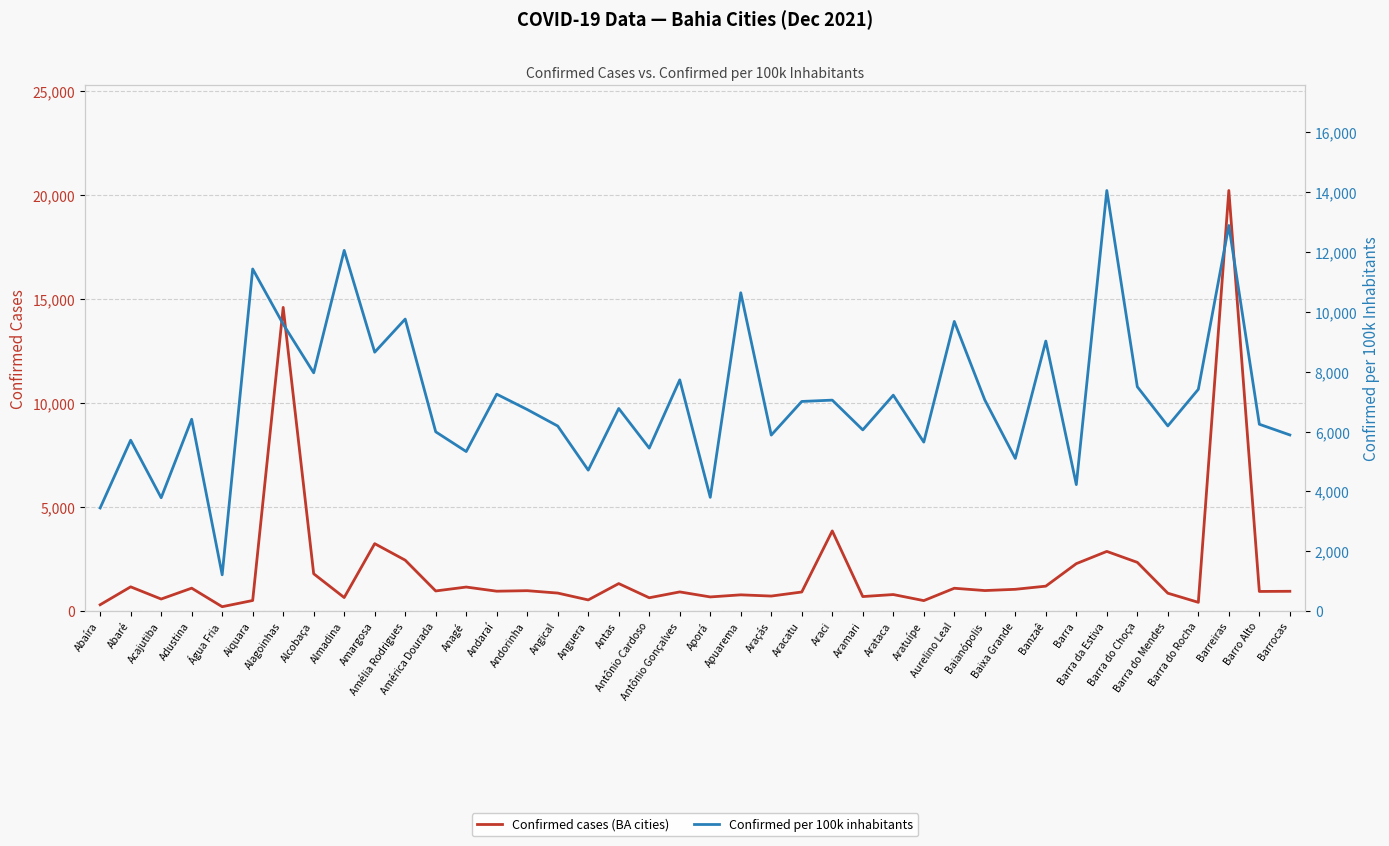

Rank the series by their average value, from lowest to highest.

Confirmed cases (BA cities), Confirmed per 100k inhabitants